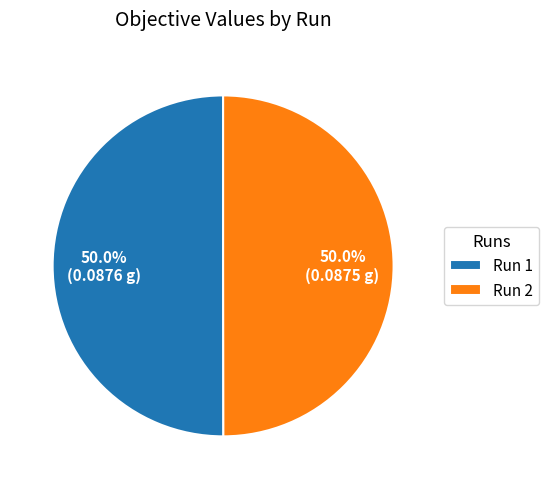

To the nearest percent, what is the combined percentage of Run 2 and Run 1?

100%